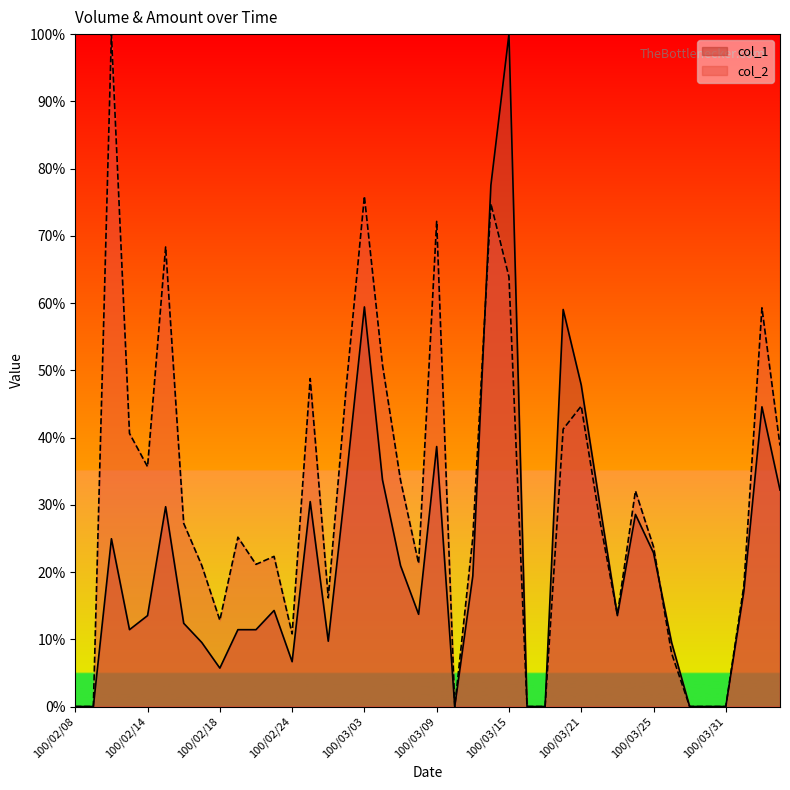

What is the difference between the col_1 values at 100/03/28 and 100/03/03?

49.9